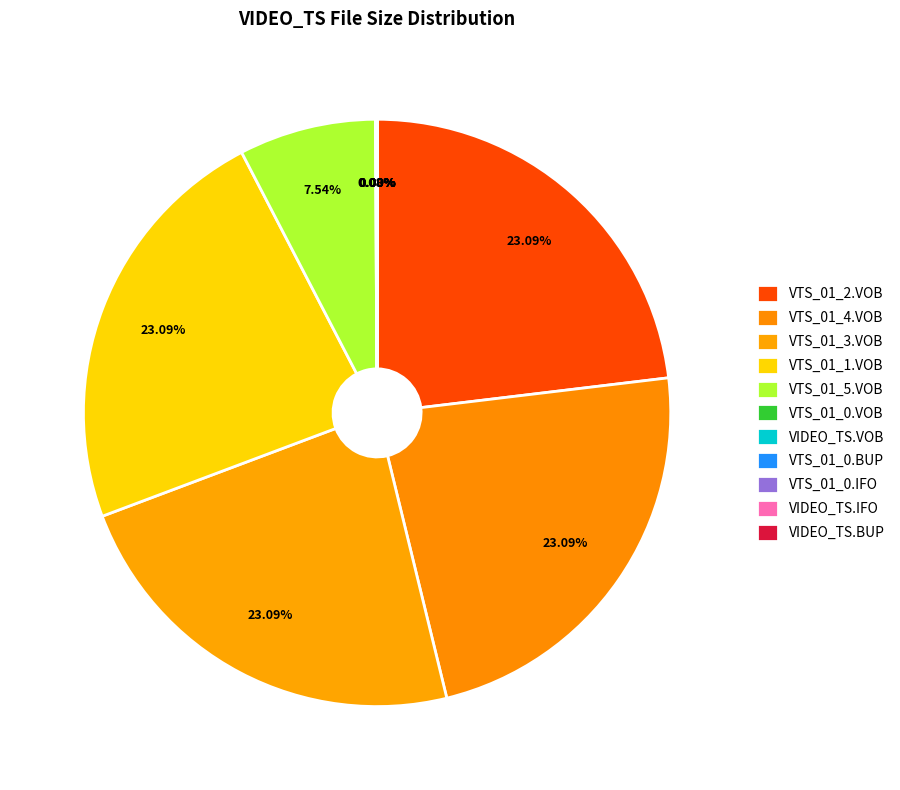

Rank the categories by value from highest to lowest.

VTS_01_2.VOB, VTS_01_4.VOB, VTS_01_3.VOB, VTS_01_1.VOB, VTS_01_5.VOB, VTS_01_0.VOB, VIDEO_TS.VOB, VTS_01_0.BUP, VTS_01_0.IFO, VIDEO_TS.IFO, VIDEO_TS.BUP